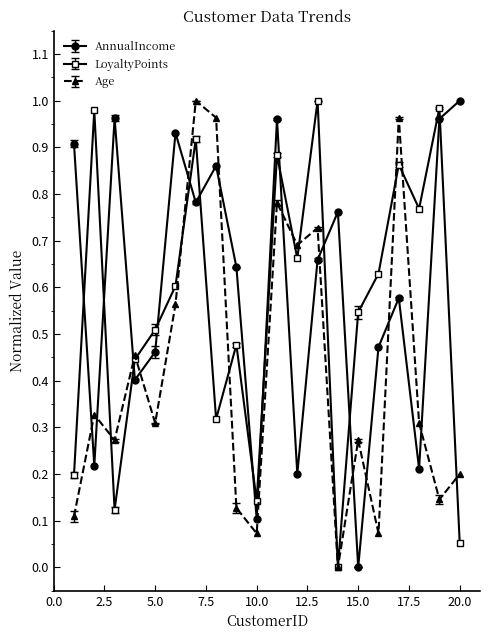

Which series has the largest total across all categories?

AnnualIncome